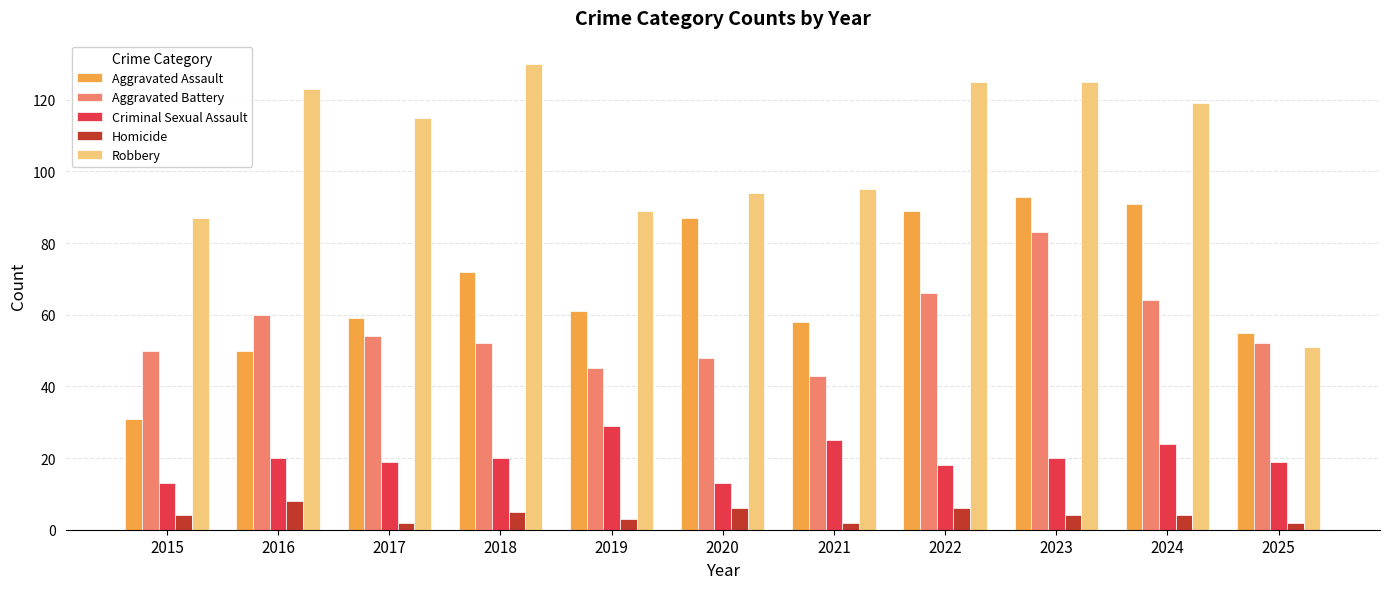

True or false: Robbery has a value of 230 at 2018.

False